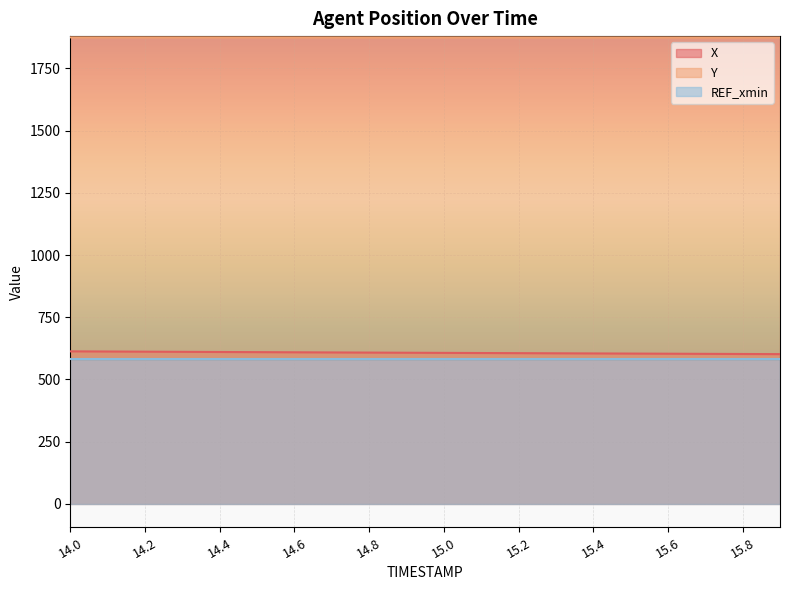

The Y series shows 1874.2 at 15.7. True or false?

True